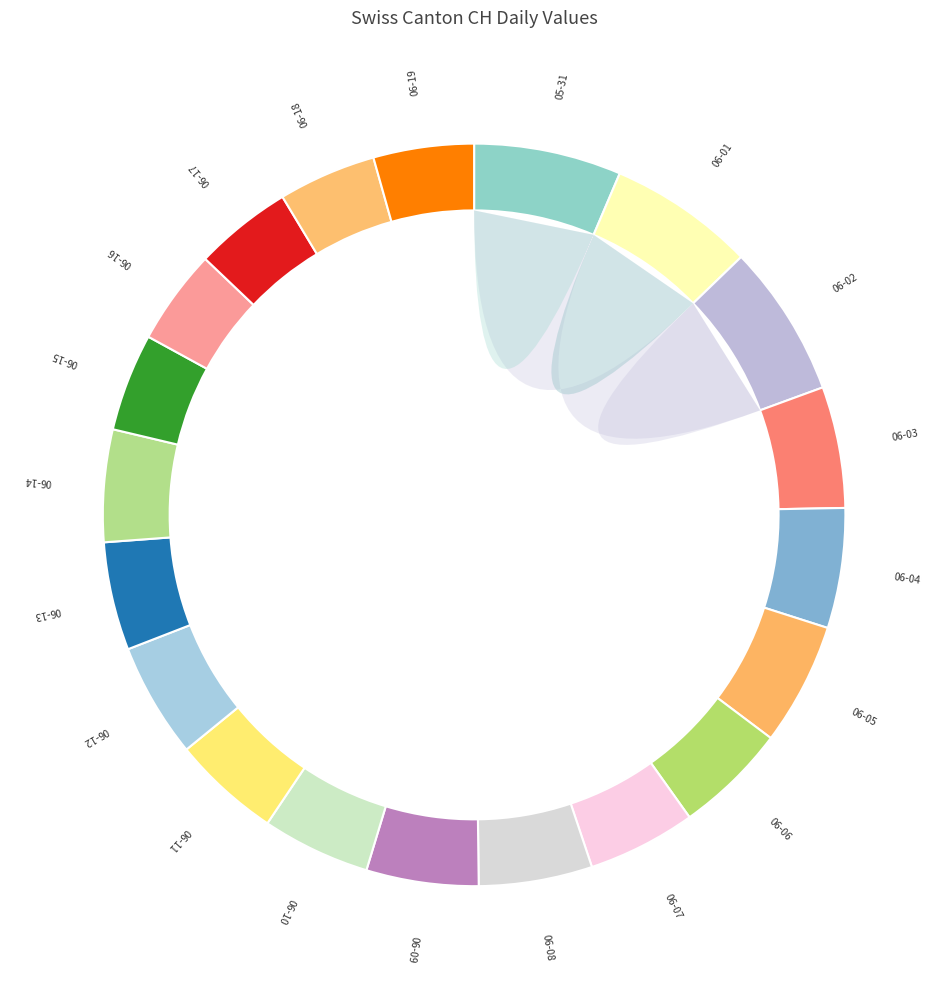

Which slice is the smallest?

2020-06-16